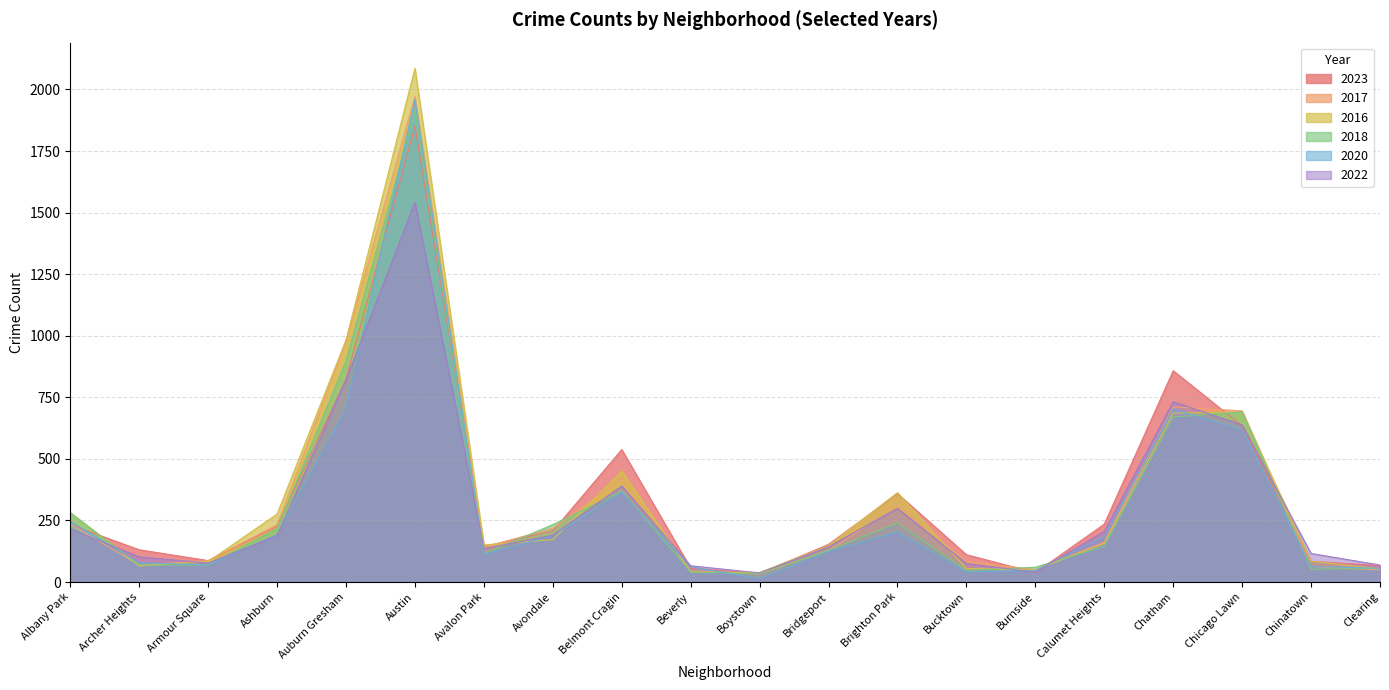

What is the label of the 5th point from the right?

Calumet Heights